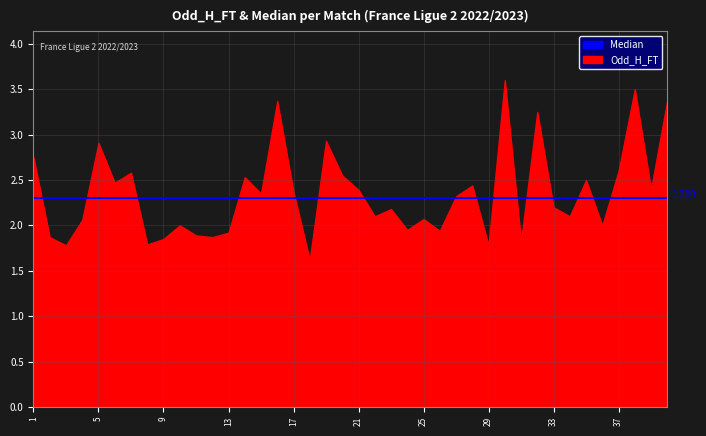

Between which two adjacent categories do Odd_H_FT and Median first intersect?

1 and 2